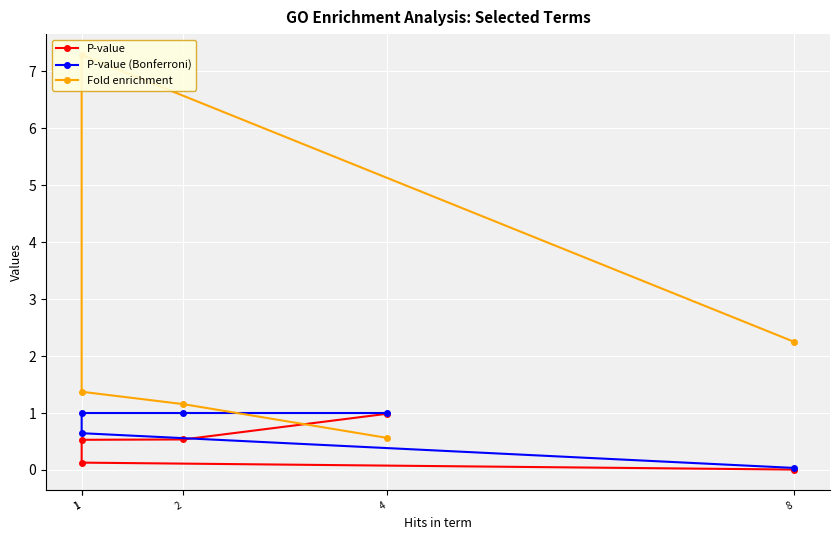

At how many categories does at least one series exceed 6?

1